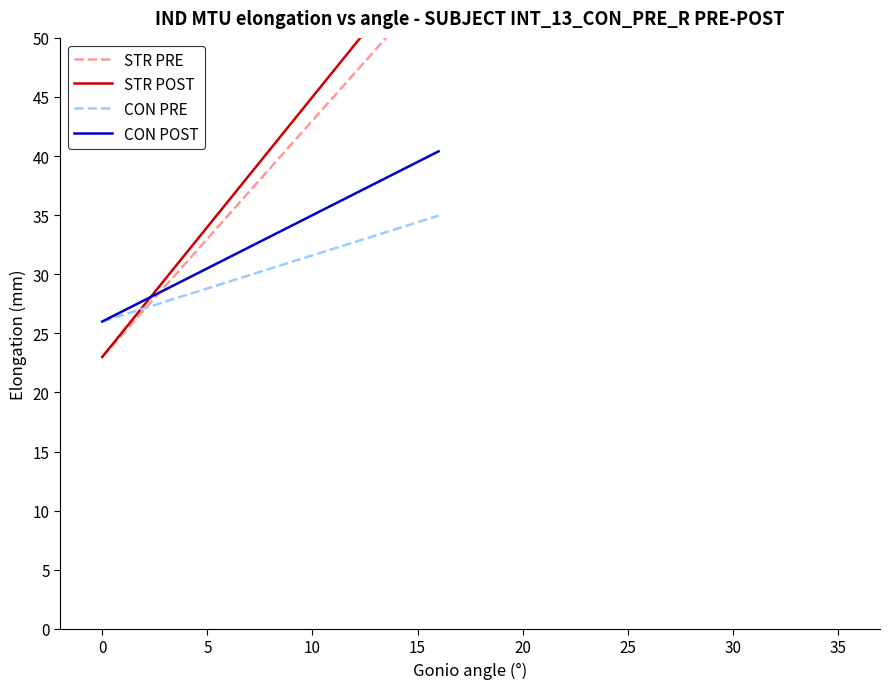

What are all the series names shown in the legend?

STR PRE, STR POST, CON PRE, CON POST